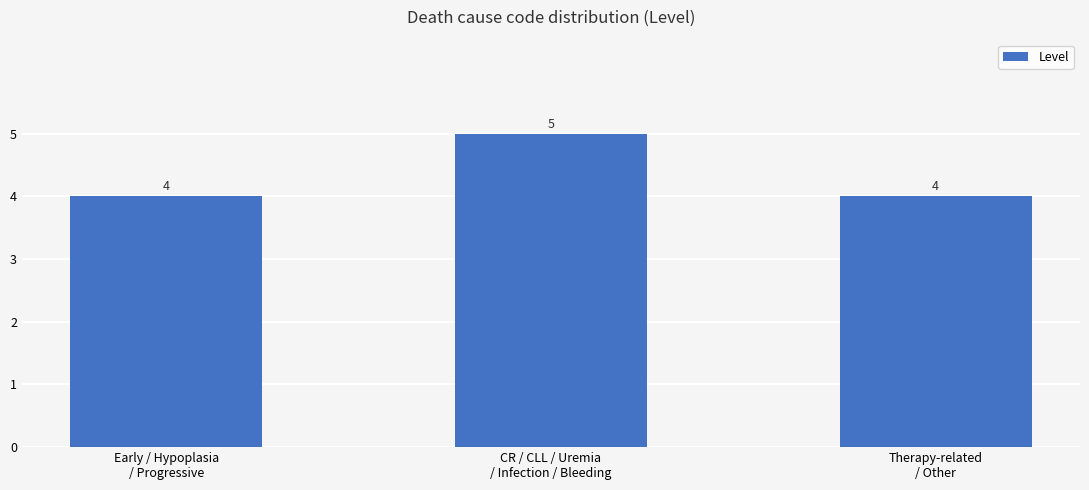

How many distinct data groups are displayed?

1